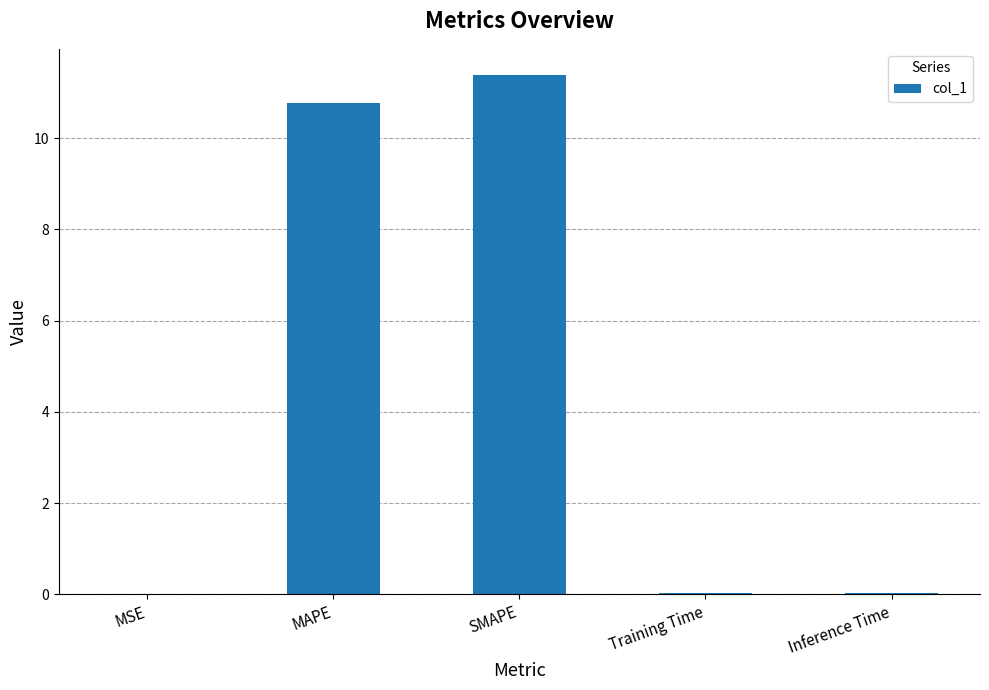

What is the sum of all values?

22.2